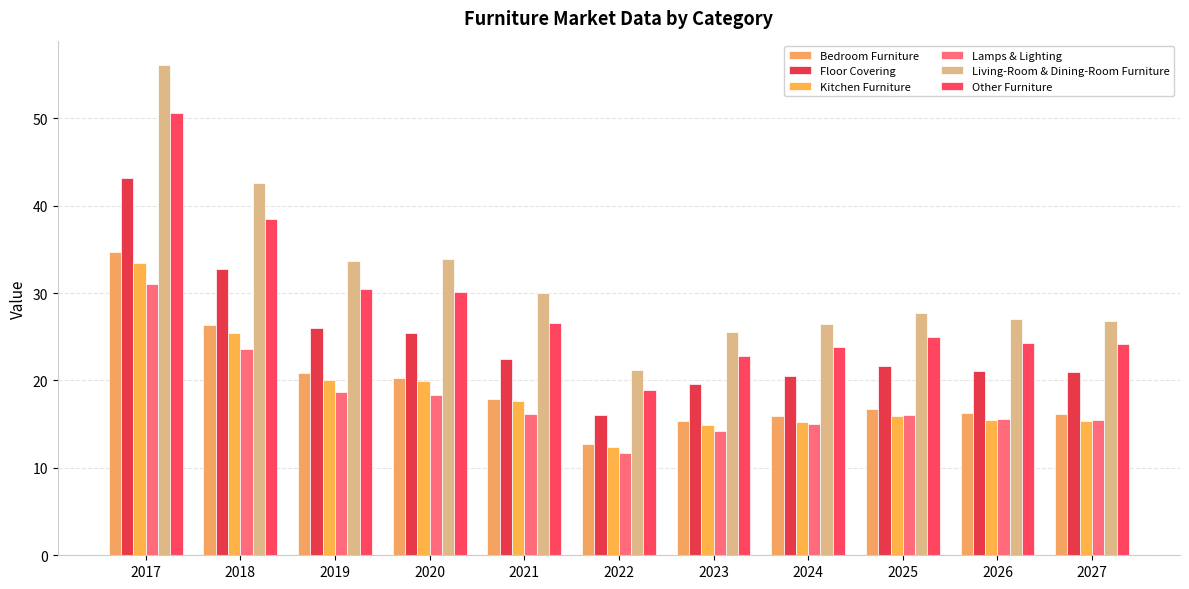

What is the sum of the Bedroom Furniture values at 2019 and 2021?

38.8